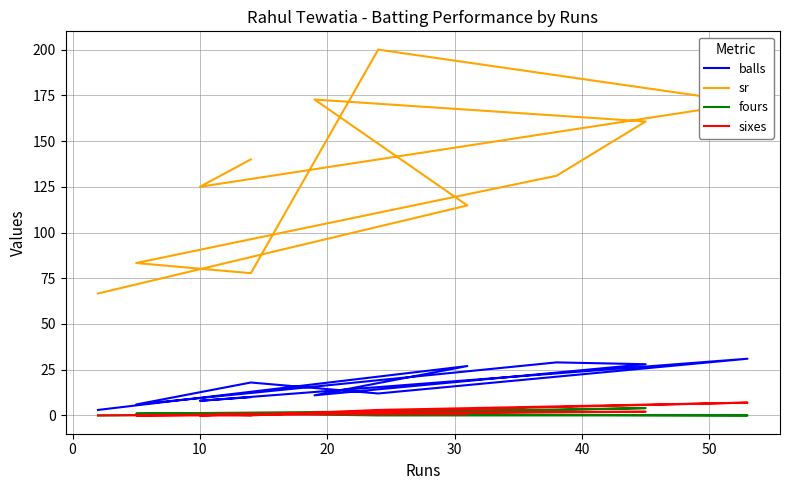

Which series has the largest range (max minus min)?

sr